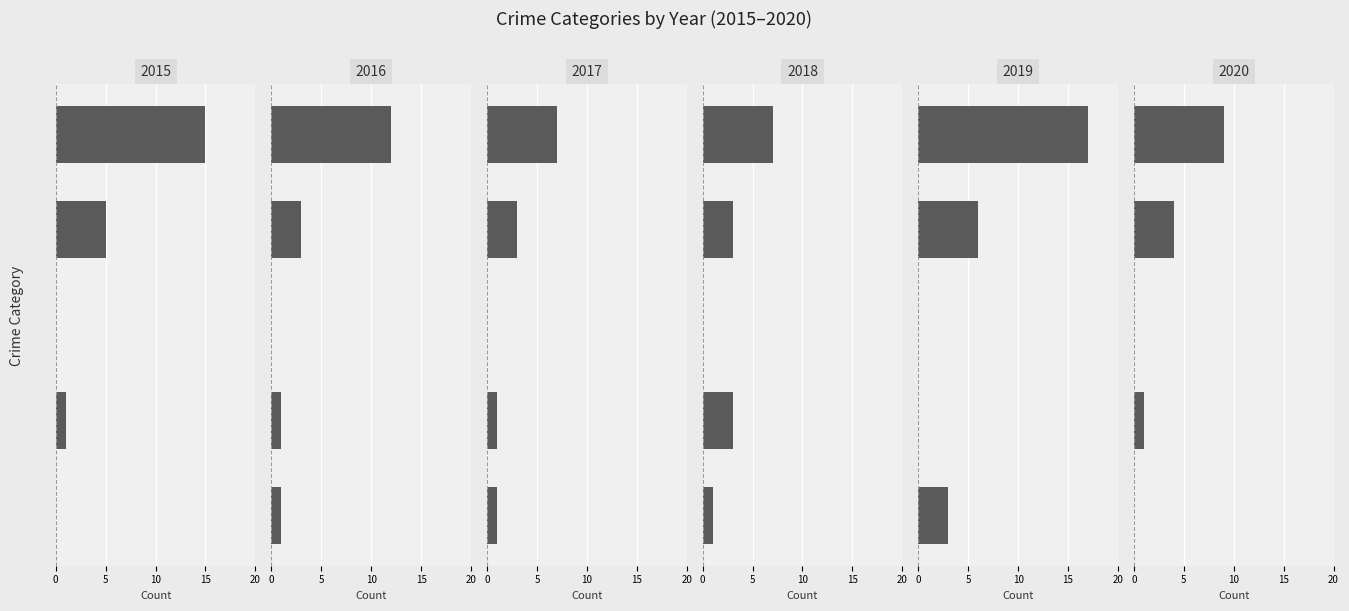

How many data points in 2019 are above 3?

2